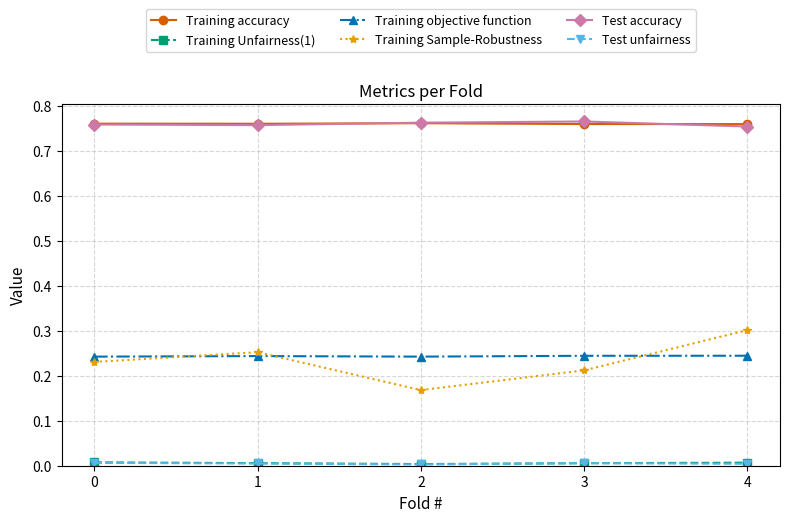

True or false: Training objective function has more than 0 points higher than both neighbors.

True